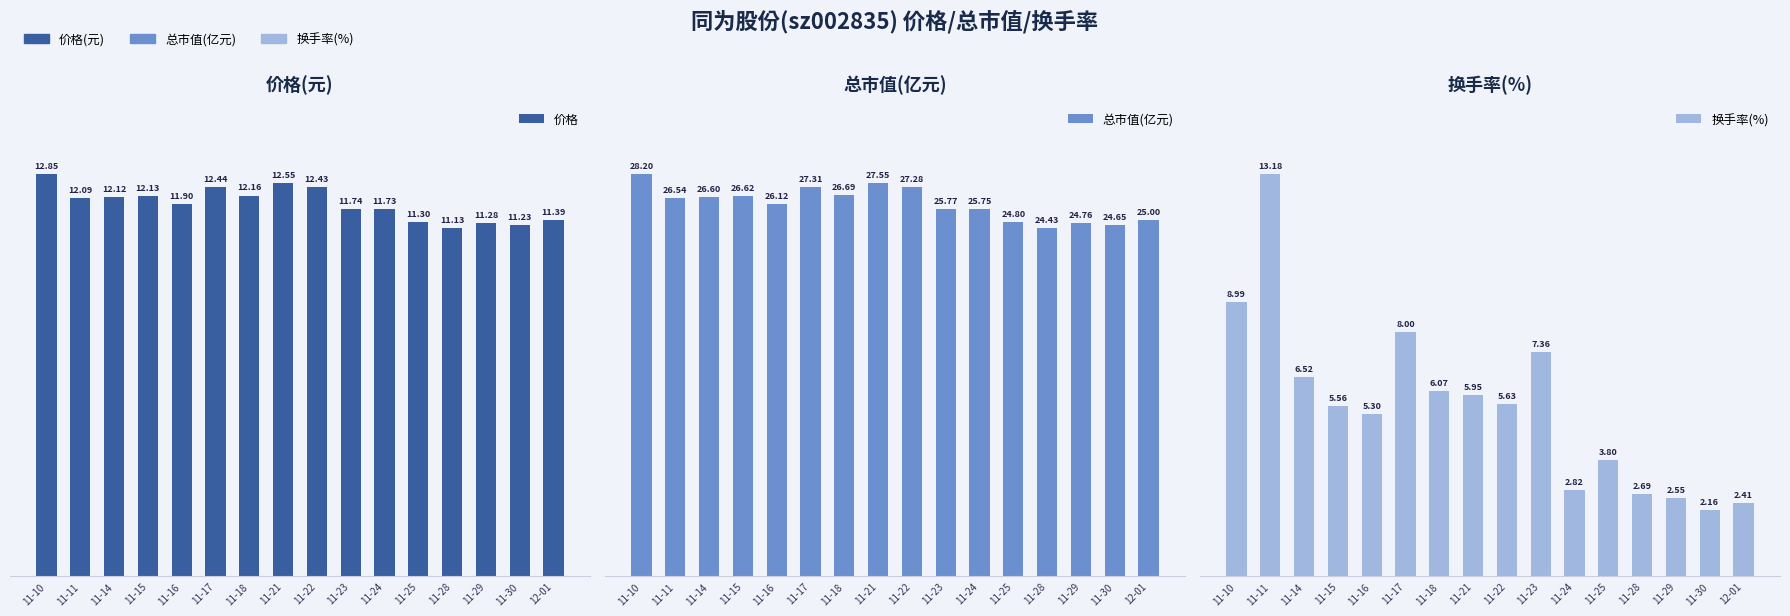

Which category has the lowest value in the 换手率(%) series?

11-30